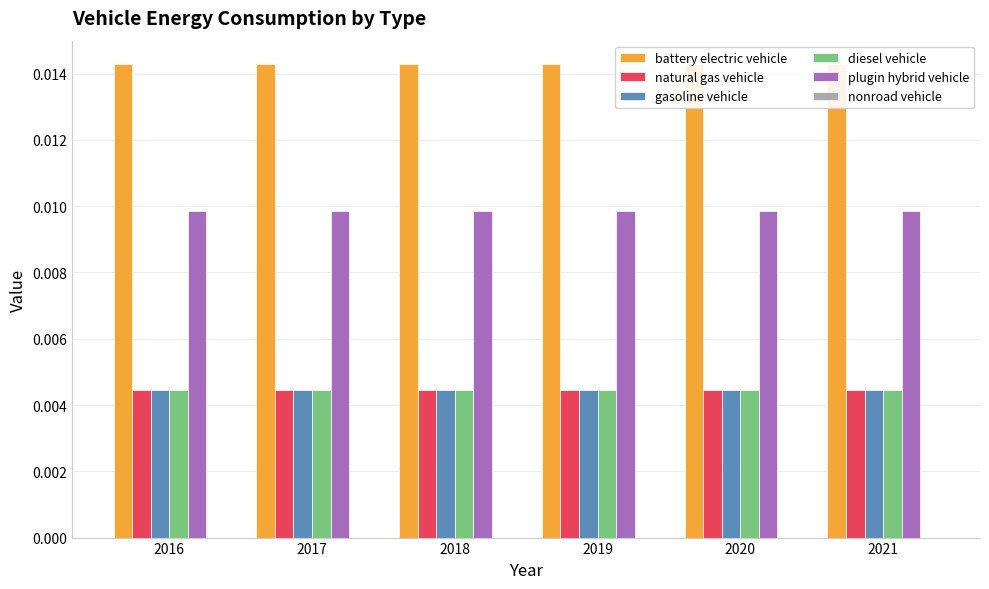

Which has a higher value, 2016 or 2017?

2016